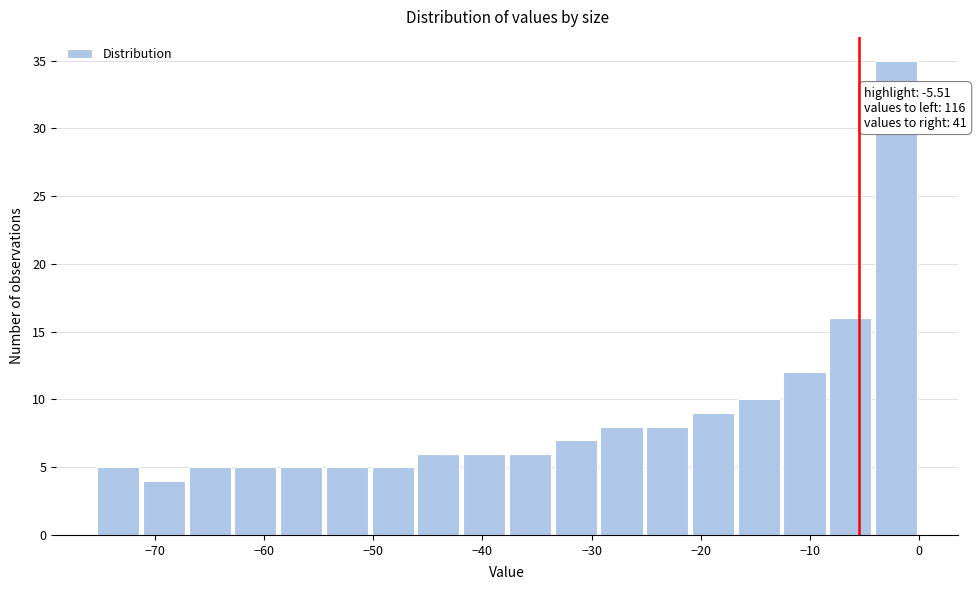

Over which range of the x-axis is the bar tallest?

-4 to 0